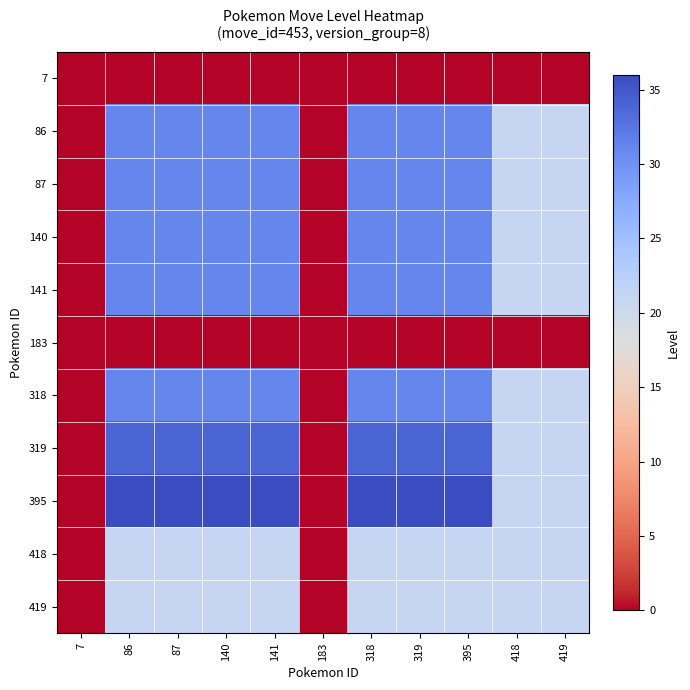

Reading left to right, list all the values displayed in this chart.

7: 7=0	86=0	87=0	140=0	141=0	183=0	318=0	319=0	395=0	418=0	419=0
86: 7=0	86=31	87=31	140=31	141=31	183=0	318=31	319=31	395=31	418=21	419=21
87: 7=0	86=31	87=31	140=31	141=31	183=0	318=31	319=31	395=31	418=21	419=21
140: 7=0	86=31	87=31	140=31	141=31	183=0	318=31	319=31	395=31	418=21	419=21
141: 7=0	86=31	87=31	140=31	141=31	183=0	318=31	319=31	395=31	418=21	419=21
183: 7=0	86=0	87=0	140=0	141=0	183=0	318=0	319=0	395=0	418=0	419=0
318: 7=0	86=31	87=31	140=31	141=31	183=0	318=31	319=31	395=31	418=21	419=21
319: 7=0	86=34	87=34	140=34	141=34	183=0	318=34	319=34	395=34	418=21	419=21
395: 7=0	86=36	87=36	140=36	141=36	183=0	318=36	319=36	395=36	418=21	419=21
418: 7=0	86=21	87=21	140=21	141=21	183=0	318=21	319=21	395=21	418=21	419=21
419: 7=0	86=21	87=21	140=21	141=21	183=0	318=21	319=21	395=21	418=21	419=21